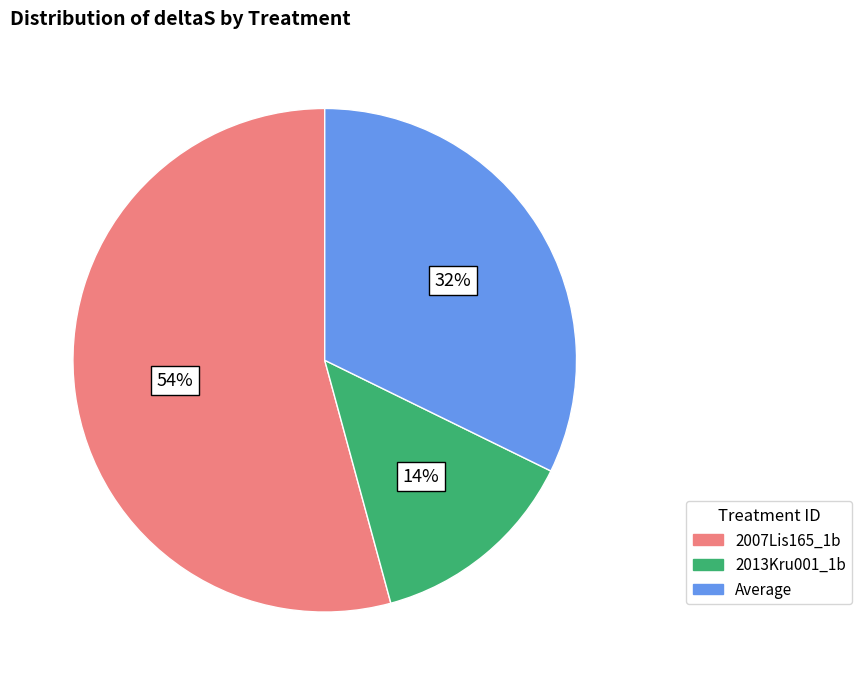

Is the sum of 2007Lis165_1b and Average greater than half?

Yes